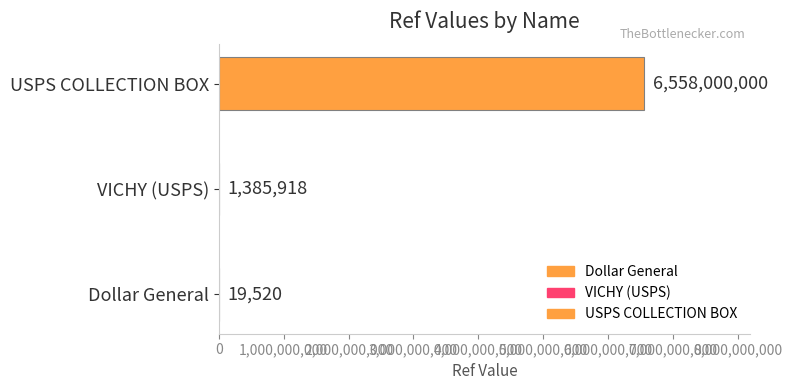

How many series are shown in this chart?

1